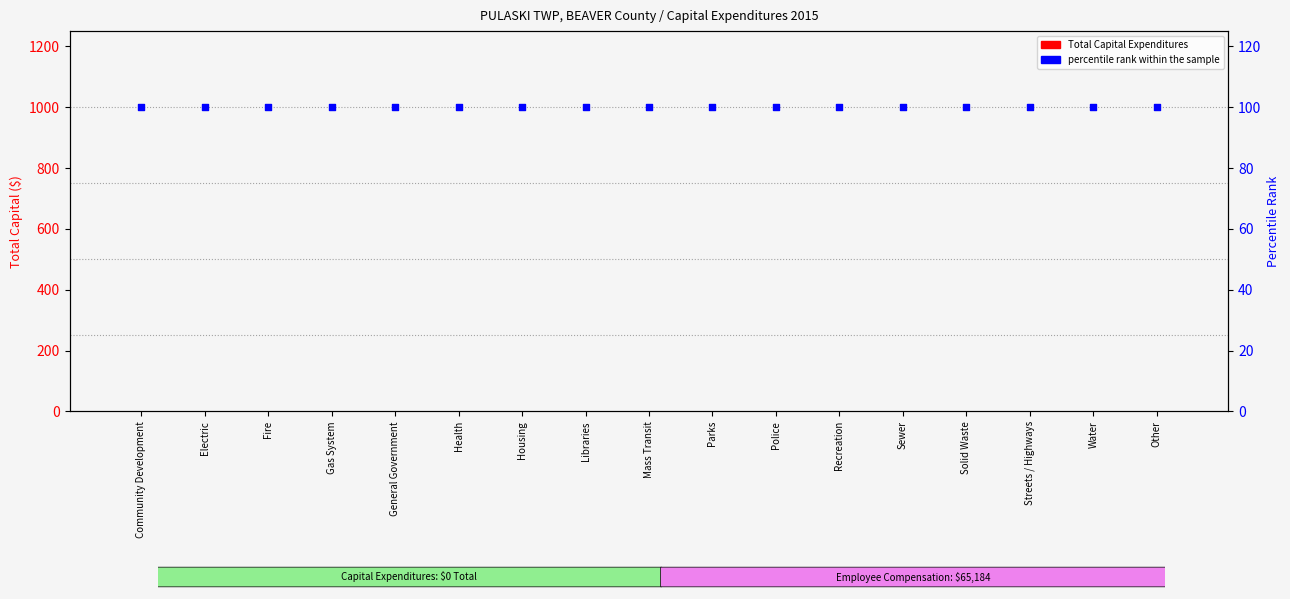

What are all the series names shown in the legend?

Total Capital Expenditures, percentile rank within the sample